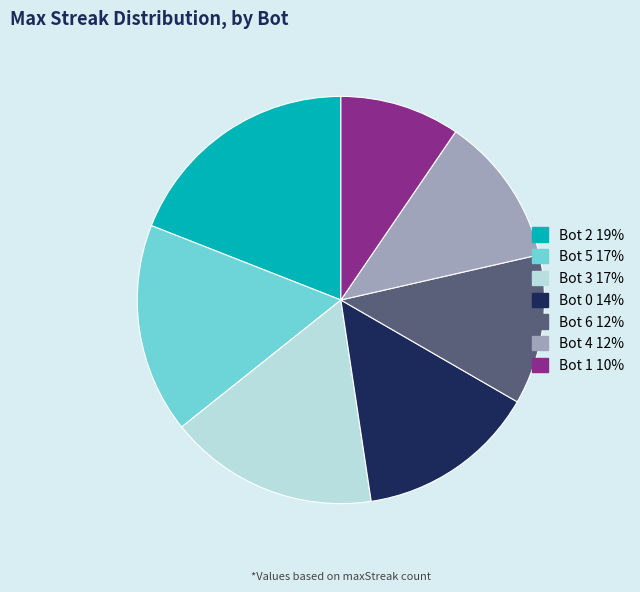

Count the number of slices in the pie.

7